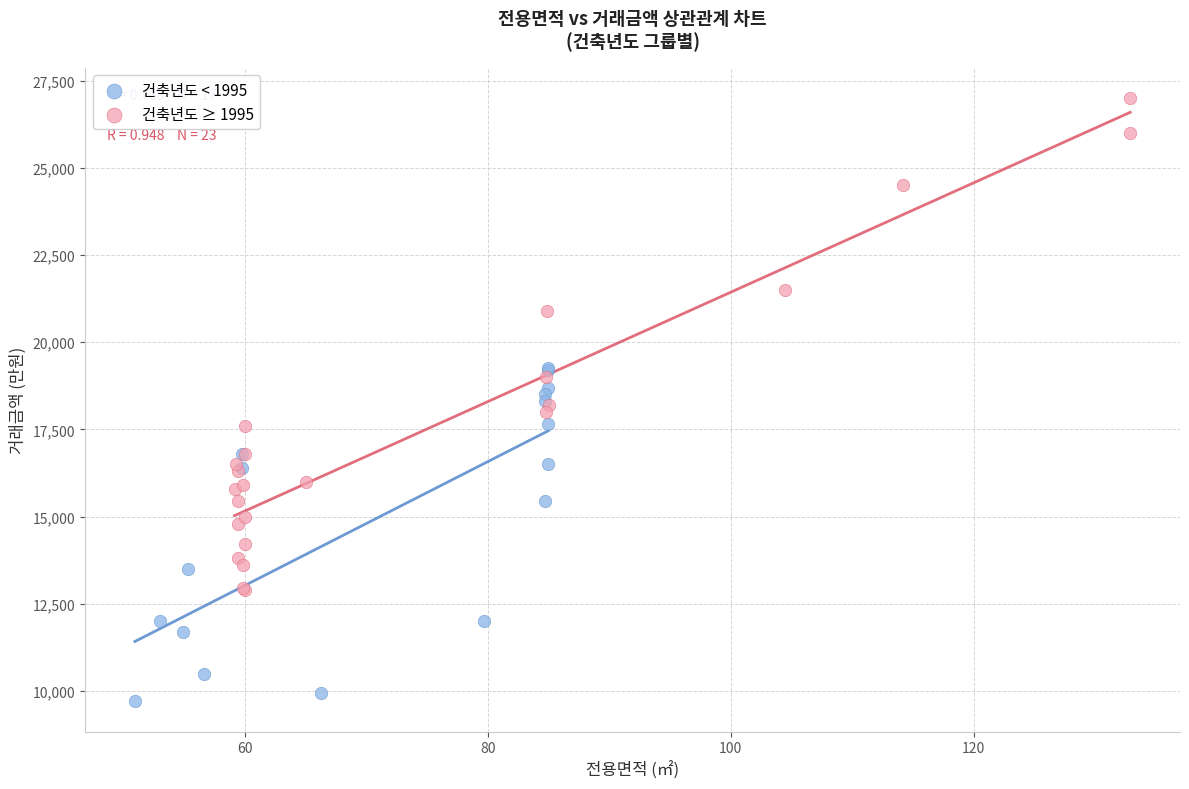

Which series has the widest spread of Y values?

건축년도 ≥ 1995